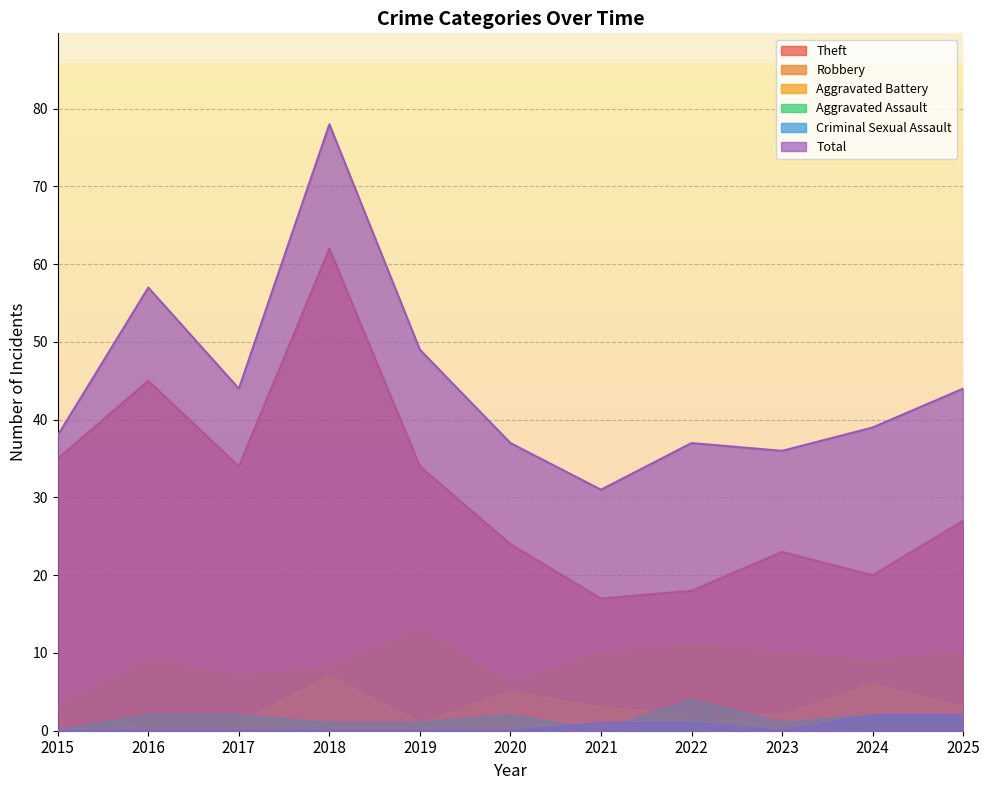

What is the sum of all Total values?

490